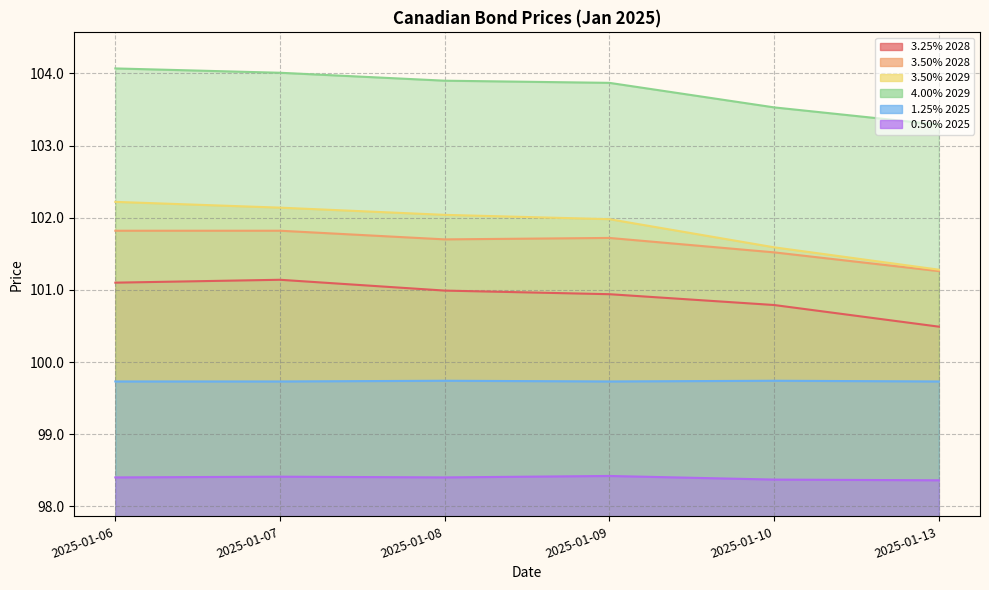

What is the sum of the 3.25% 2028 values at 2025-01-10 and 2025-01-08?

201.8